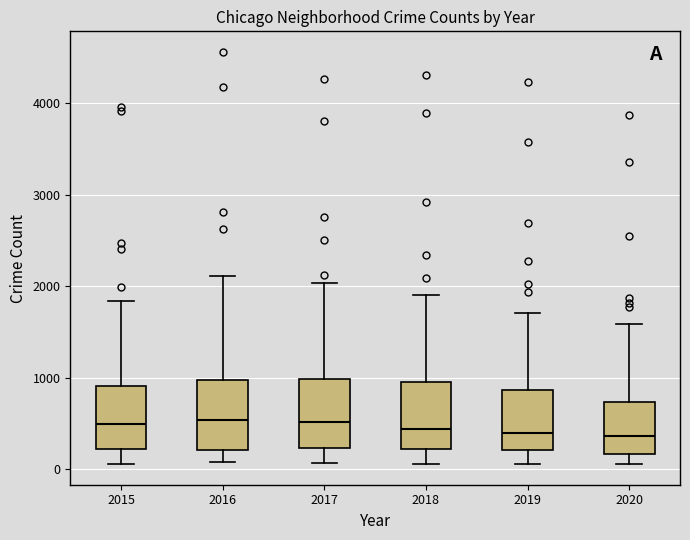

Reading left to right, transcribe this box plot: for each box, give where its median line is, the range the box spans, and where its two whiskers end, as read against the y-axis. The values are not printed on the chart, so give them approximately, as read against the axis.

2015: median 500, box 200 to 900, whiskers 100 to 1800
2016: median 500, box 200 to 1000, whiskers 100 to 2100
2017: median 500, box 200 to 1000, whiskers 100 to 2000
2018: median 400, box 200 to 1000, whiskers 100 to 1900
2019: median 400, box 200 to 900, whiskers 100 to 1700
2020: median 400, box 200 to 700, whiskers 100 to 1600